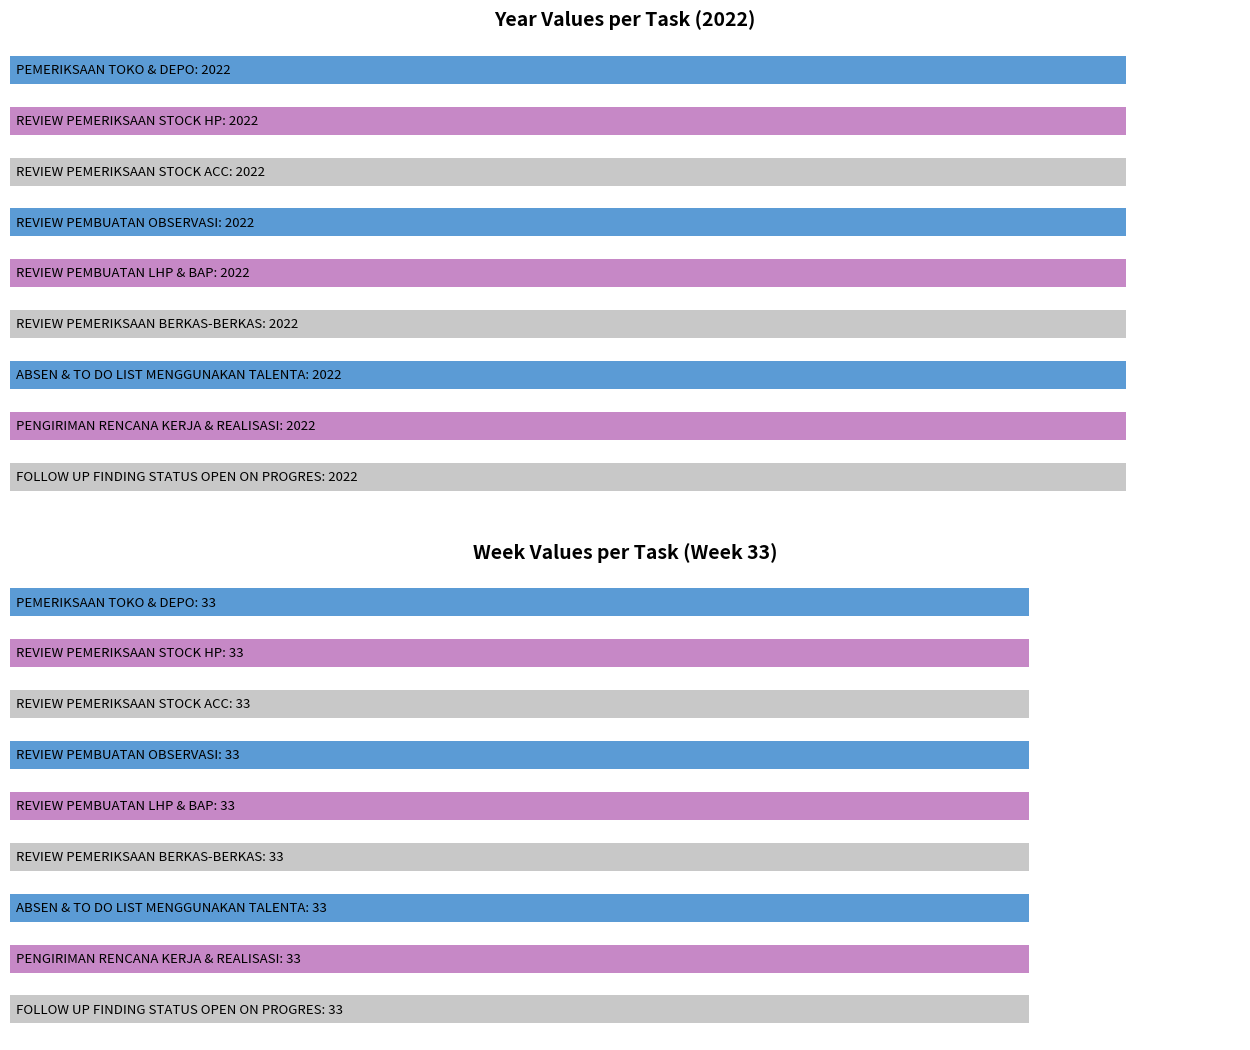

The year series shows 2022 at ABSEN & TO DO LIST MENGGUNAKAN TALENTA. True or false?

True